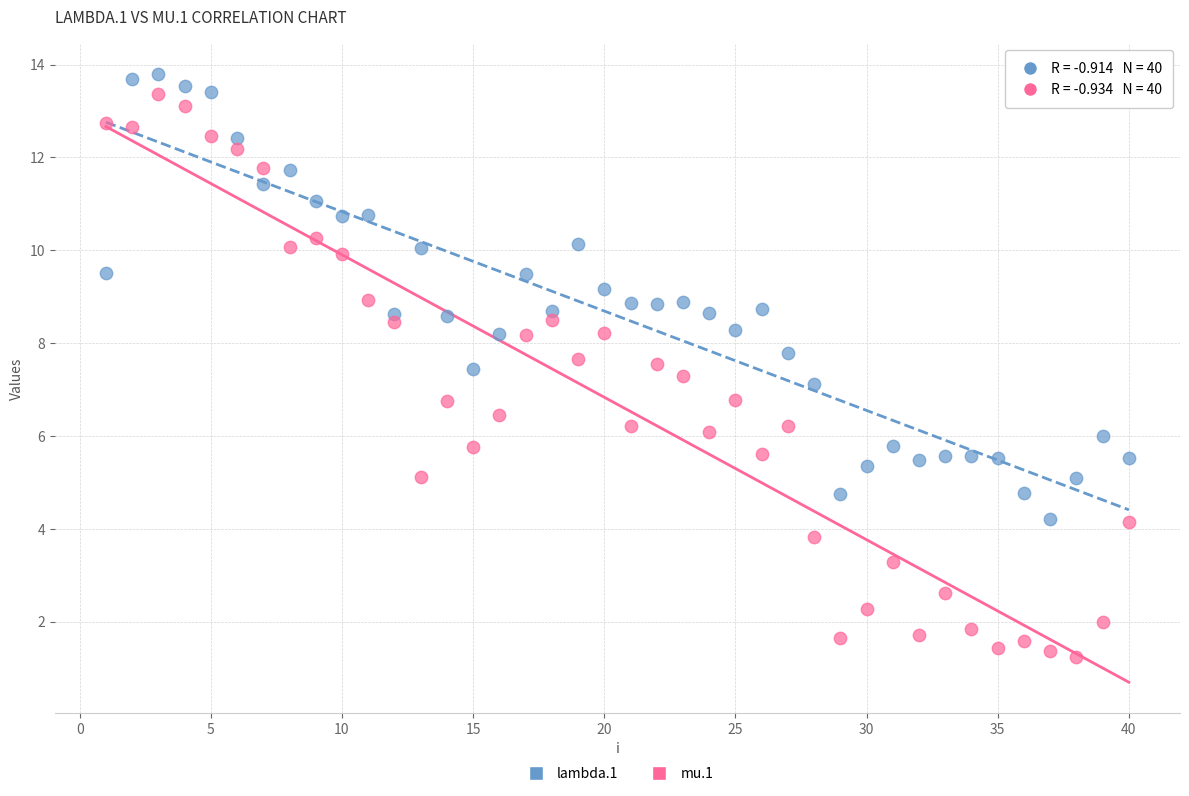

Which series has the widest spread of Y values?

mu.1